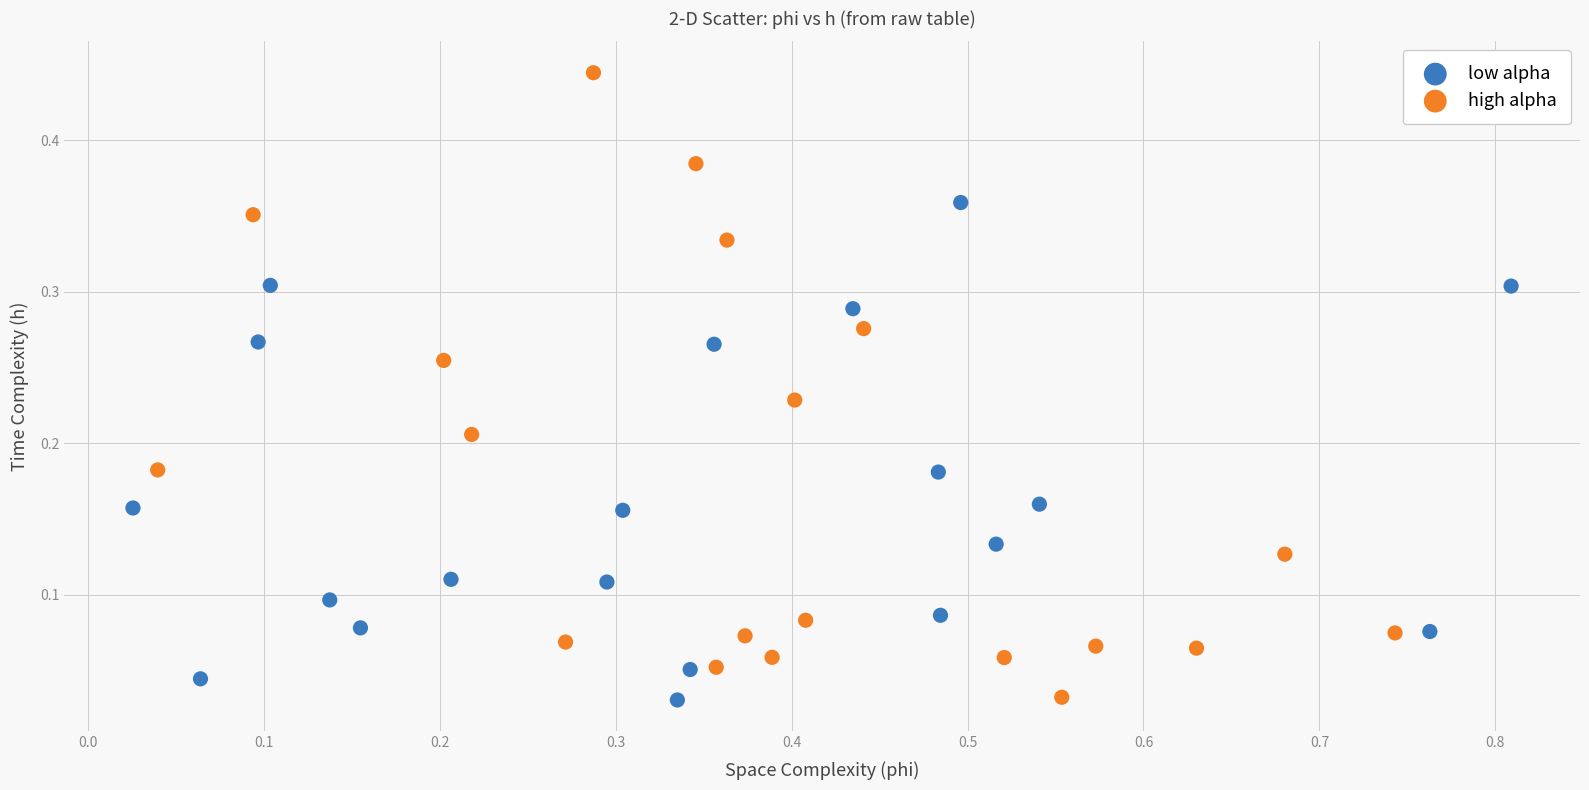

Which series has the widest spread of Y values?

high alpha